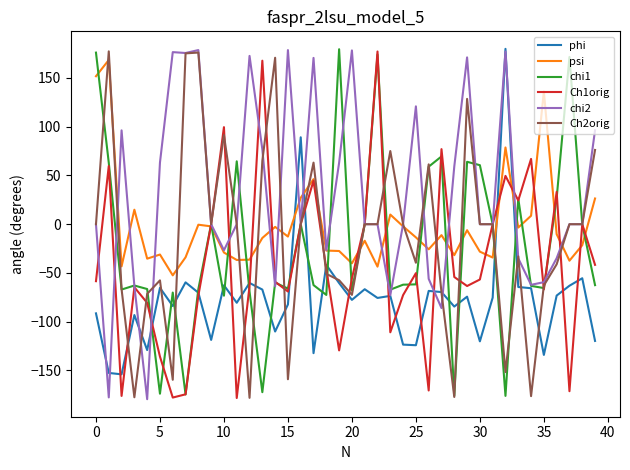

True or false: psi and chi2 cross at least once.

True